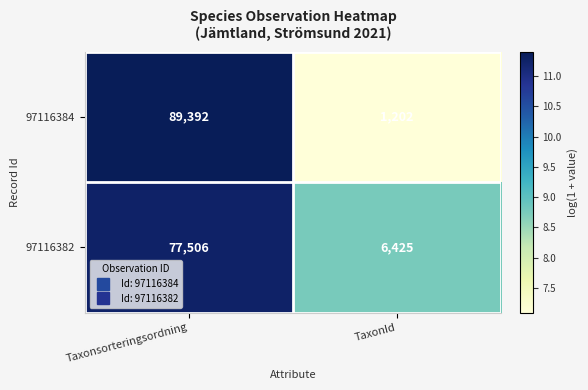

Rank the series at TaxonId from highest to lowest value.

97116382, 97116384